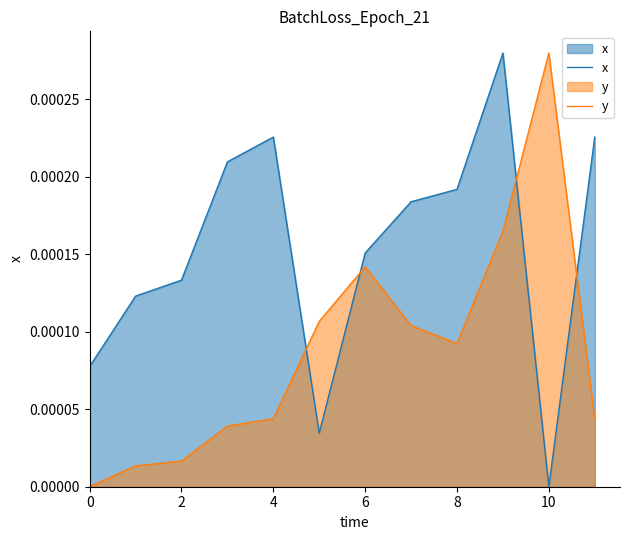

How many intersections are there between y and x?

4